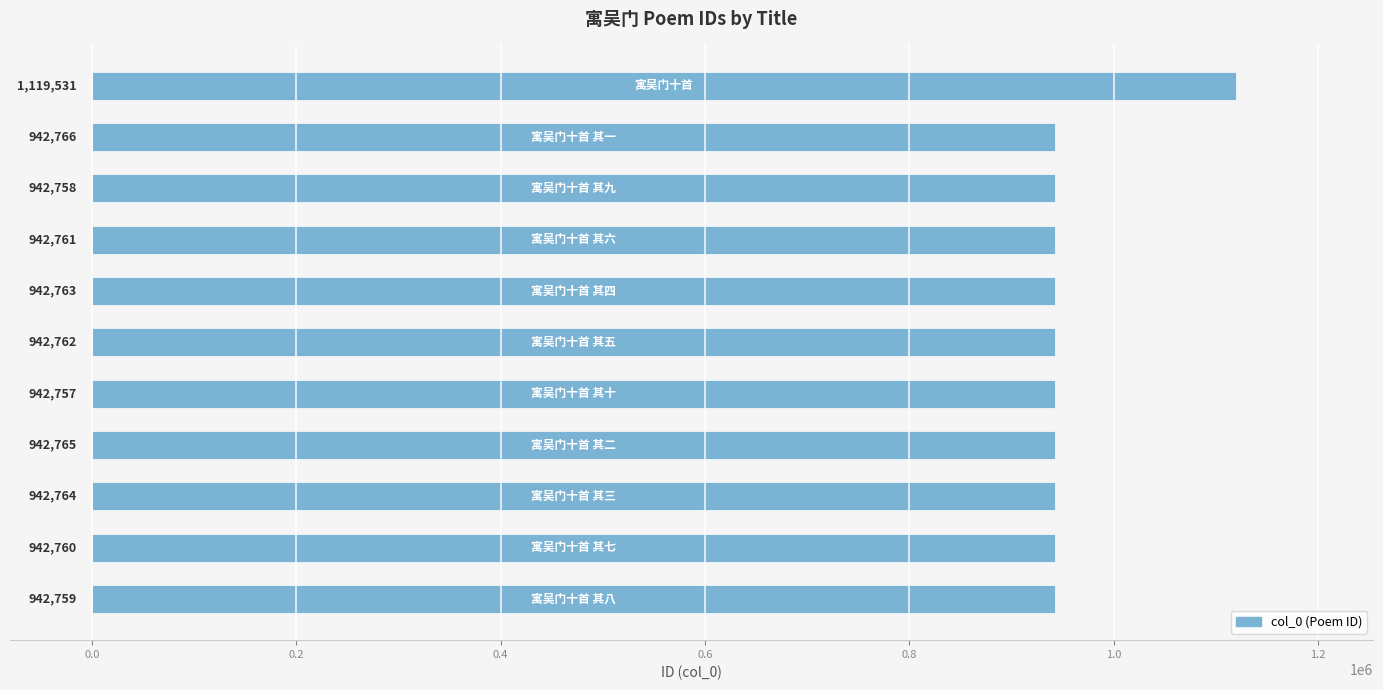

Reading bottom to top, transcribe all the data shown in this chart.

942759	942760	942764	942765	942757	942762	942763	942761	942758	942766	1119531